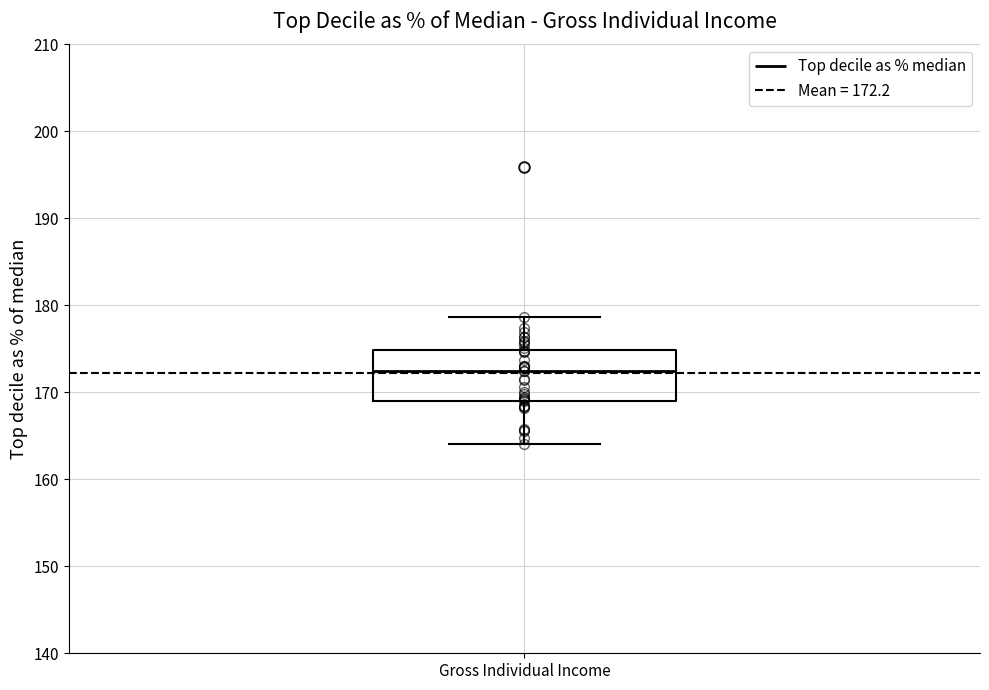

Transcribe this box plot: give where the median line is, the range the box spans, and where the two whiskers end, as read against the y-axis. The values are not printed on the chart, so give them approximately, as read against the axis.

median 172, box 169 to 175, whiskers 164 to 179